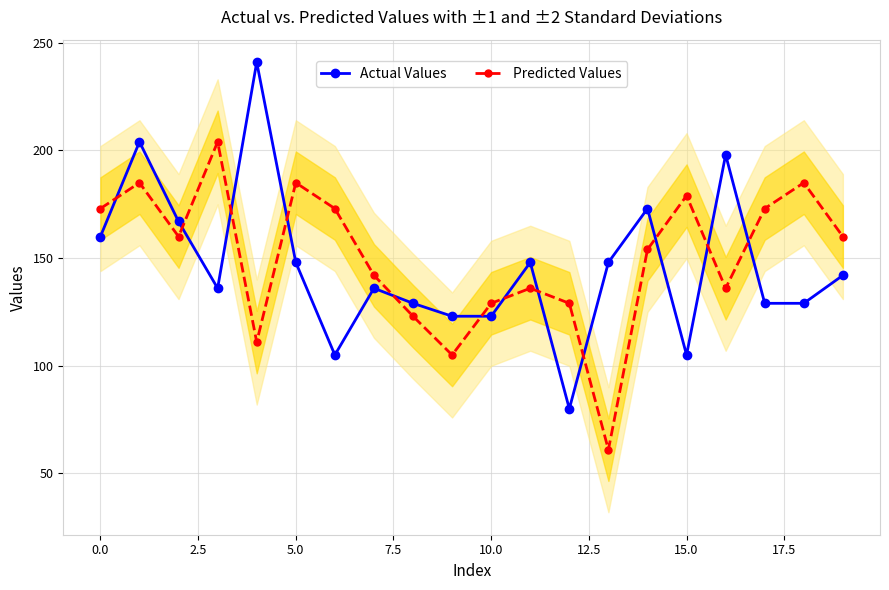

The Predicted Values series shows 173 at 0.0. True or false?

True